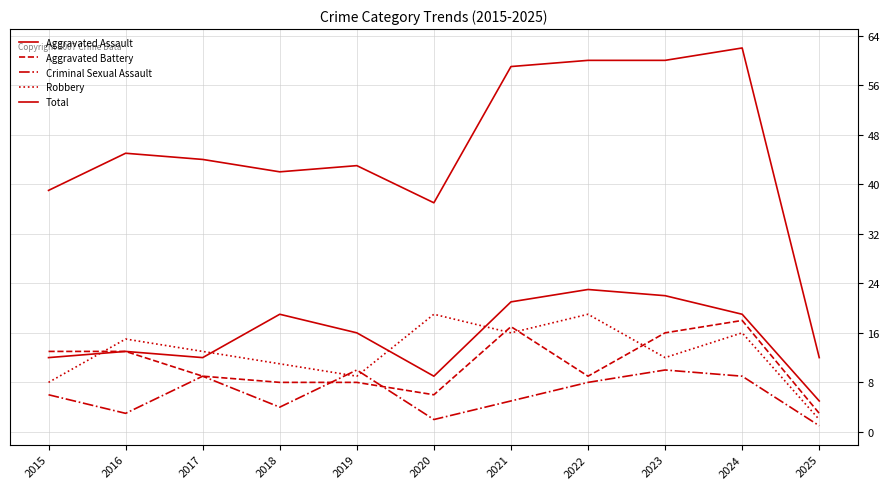

What is the lowest value of the Total series?

12